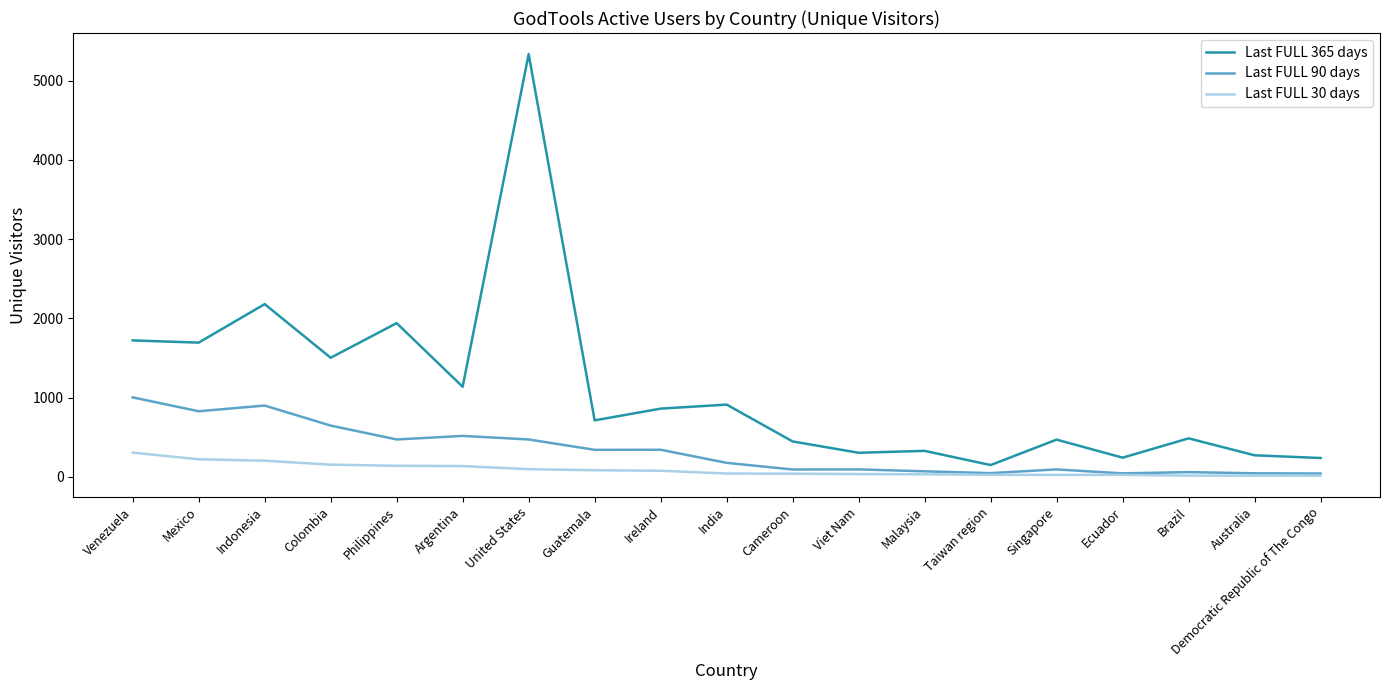

Which series has the largest range (max minus min)?

Last FULL 365 days